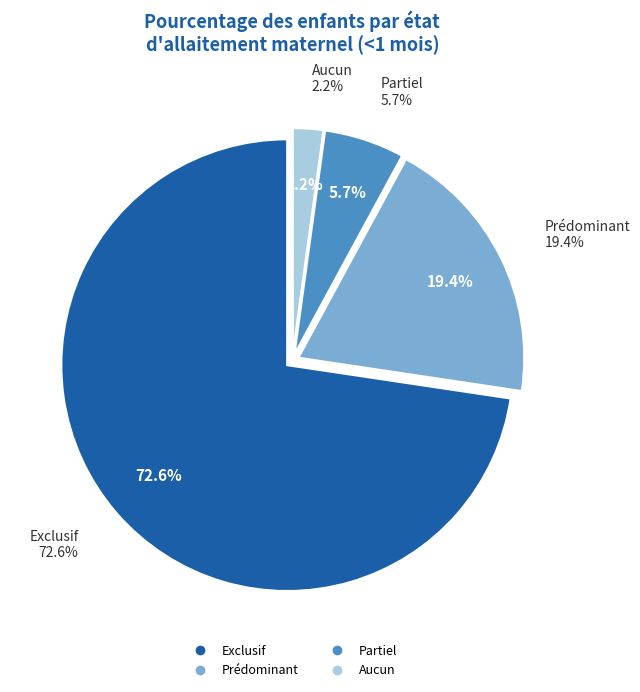

What is the total percentage of Partiel and Aucun?

7.9%